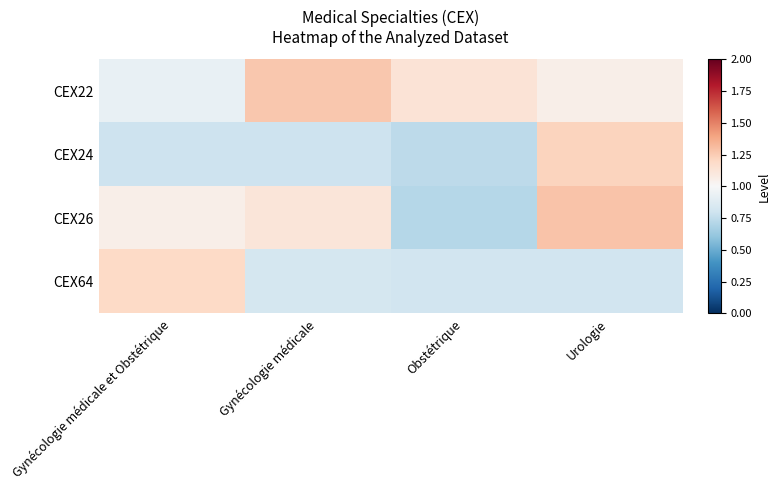

Reading left to right, list all the values displayed in this chart.

CEX22: Gynécologie médicale et Obstétrique=0.9	Gynécologie médicale=1.3	Obstétrique=1.1	Urologie=1.1
CEX24: Gynécologie médicale et Obstétrique=0.8	Gynécologie médicale=0.8	Obstétrique=0.7	Urologie=1.2
CEX26: Gynécologie médicale et Obstétrique=1.1	Gynécologie médicale=1.1	Obstétrique=0.7	Urologie=1.3
CEX64: Gynécologie médicale et Obstétrique=1.2	Gynécologie médicale=0.8	Obstétrique=0.8	Urologie=0.8